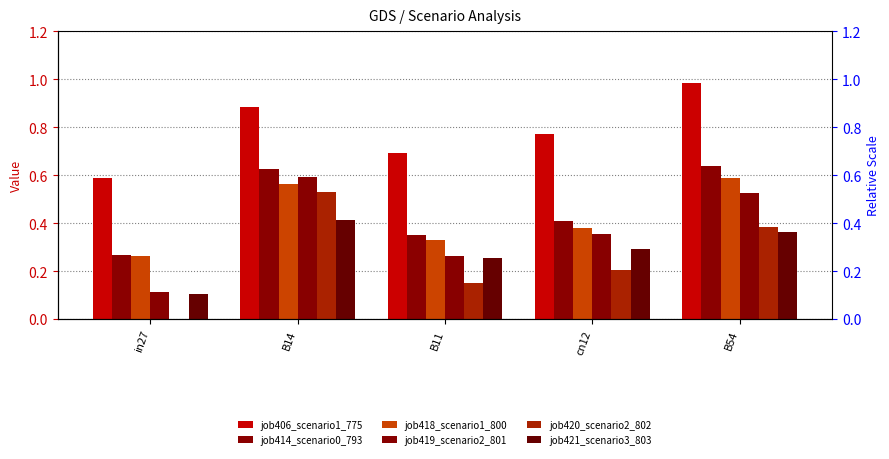

Is the value of job414_scenario0_793 at cn12 greater than the value of job406_scenario1_775 at B11?

No